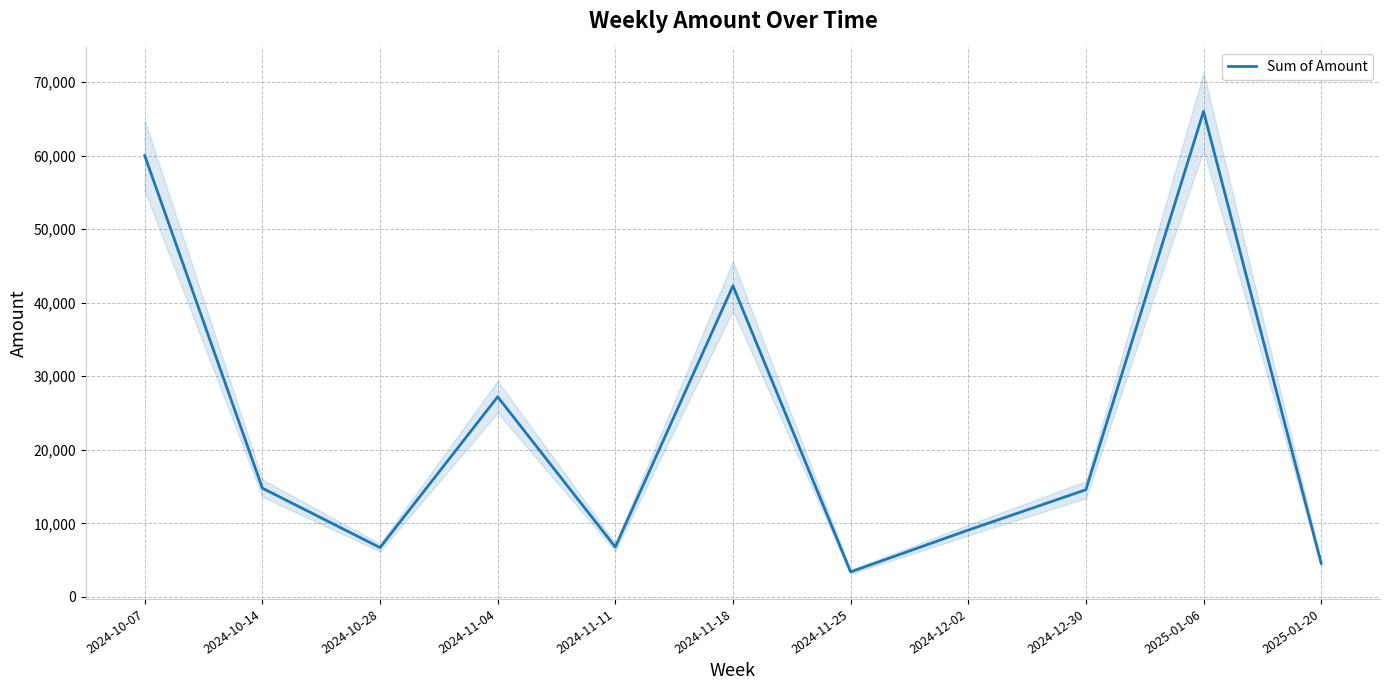

The chart shows a value of 6780 at 2024-11-11. True or false?

True